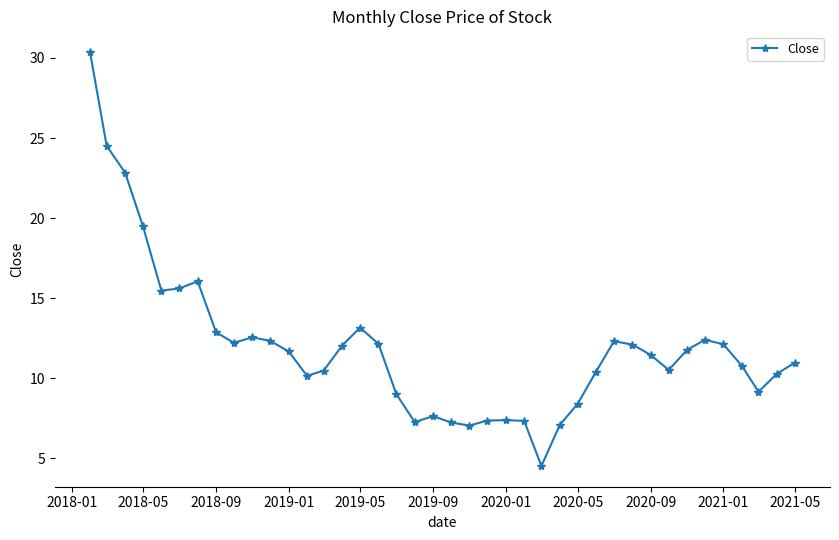

What is the smallest value displayed?

4.5